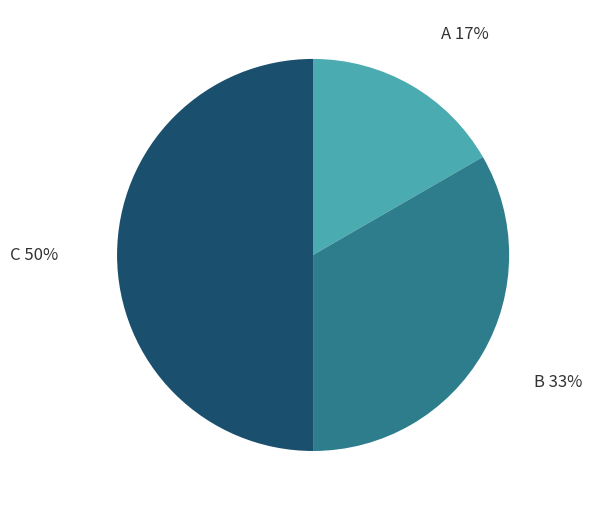

To the nearest percent, what is the difference between the largest and smallest slice percentages?

33%